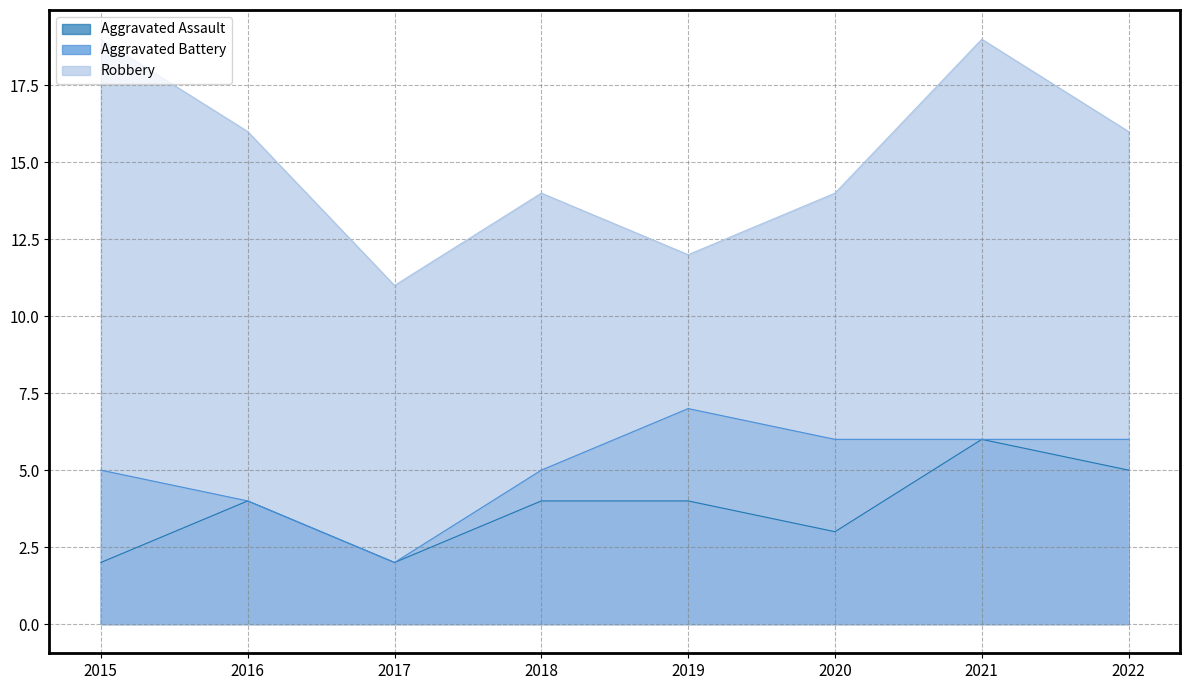

Is the value of Robbery at 2015 greater than the value of Aggravated Battery at 2015?

Yes